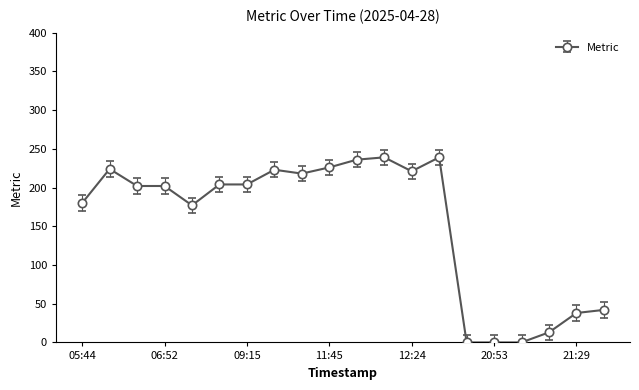

What is the value of the 14th point from the left?

239